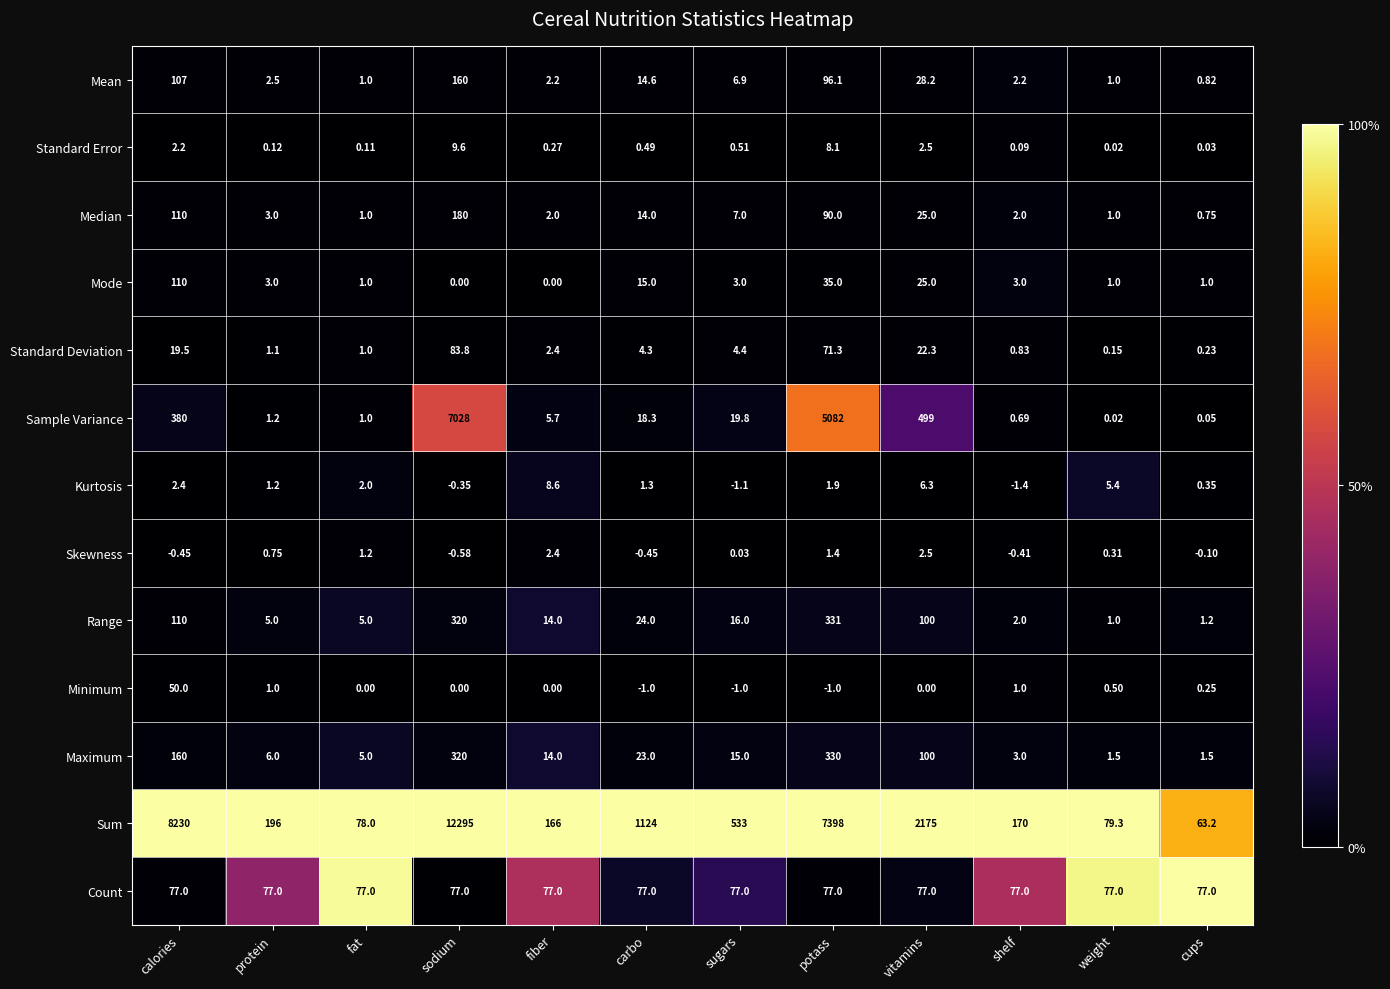

Rank the series by their maximum value, from lowest to highest.

Skewness, Kurtosis, Standard Error, Minimum, Count, Standard Deviation, Mode, Mean, Median, Maximum, Range, Sample Variance, Sum